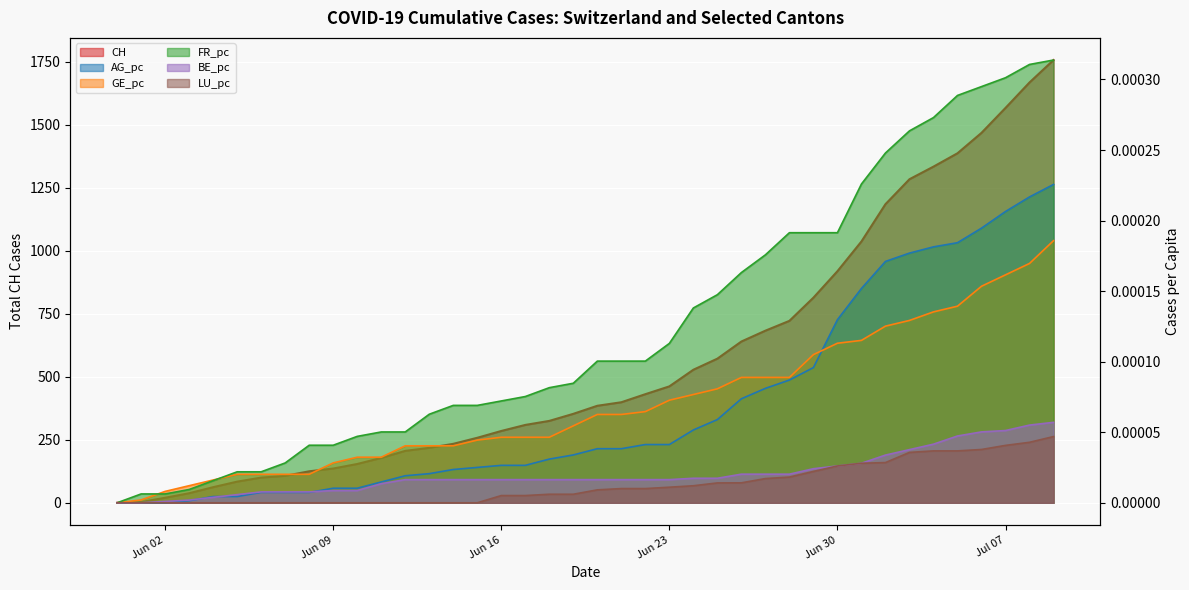

What is the label of the 26th point from the right?

2020-06-14